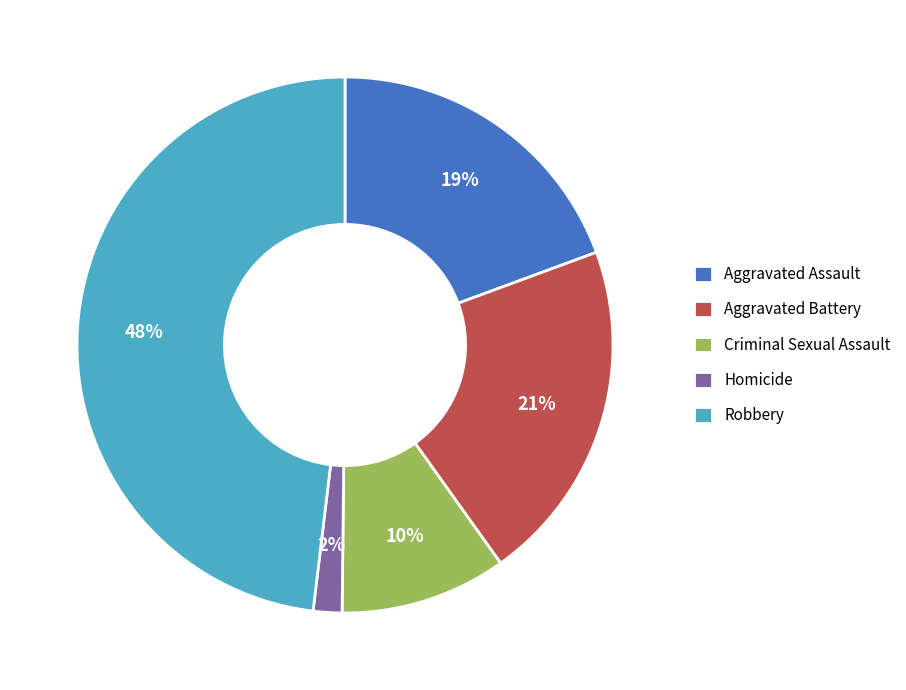

To the nearest percent, what is the combined percentage of Aggravated Assault and Aggravated Battery?

40%